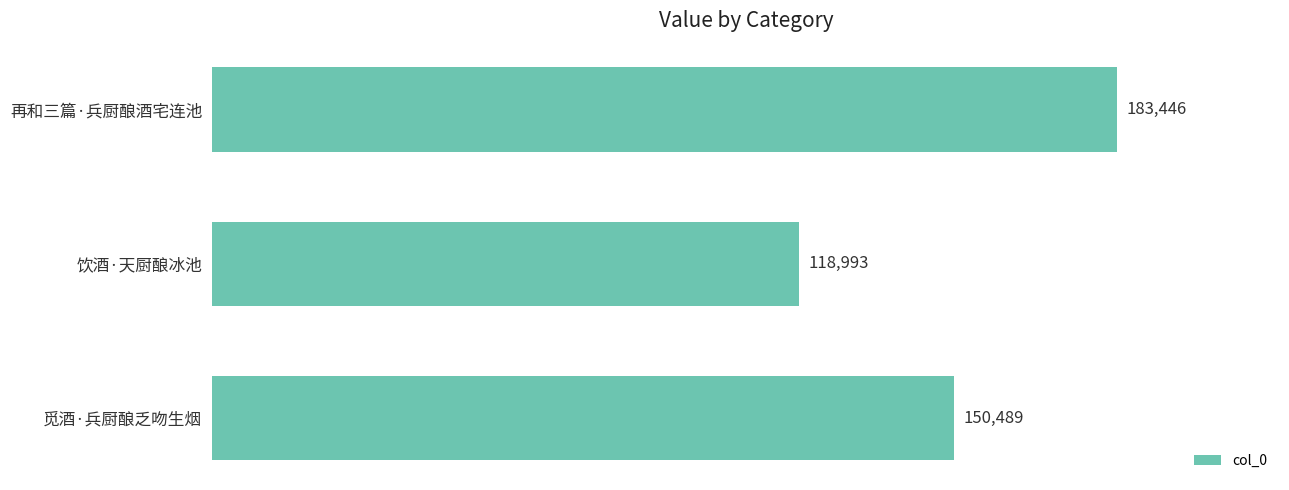

How many values are between 118993 and 183446?

3